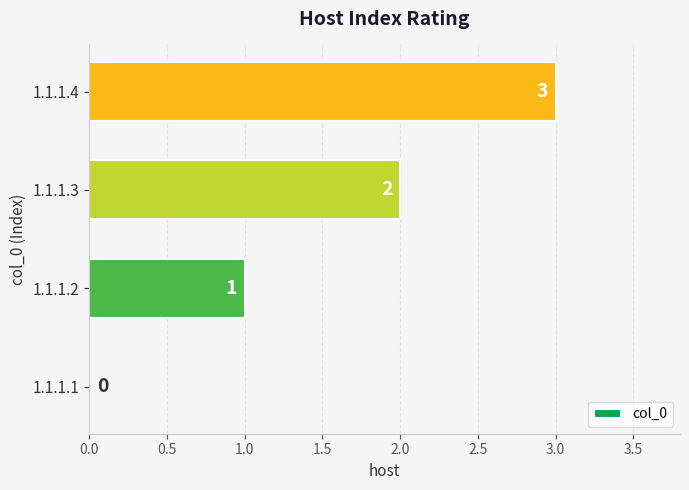

The chart shows a value of 3 at 1.1.1.4. True or false?

True